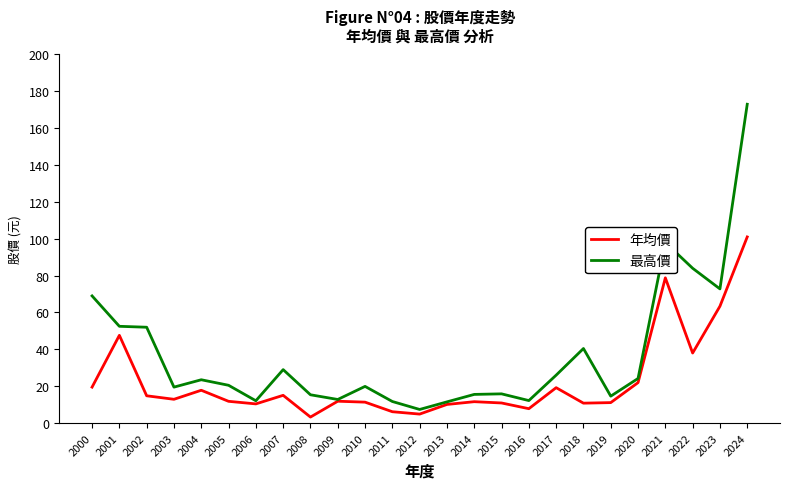

Which series has the largest range (max minus min)?

最高價